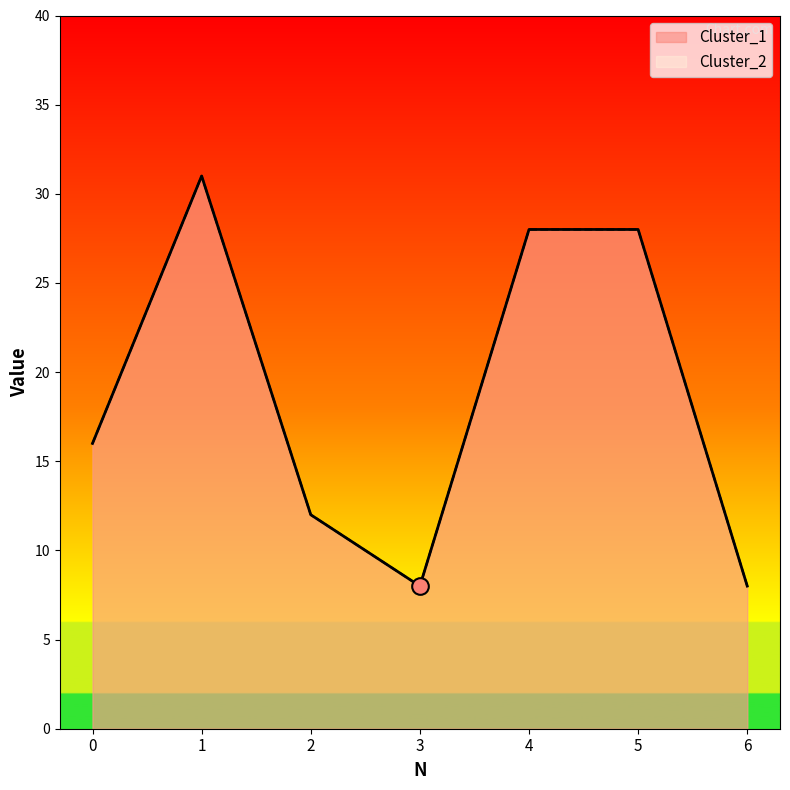

True or false: Cluster_1 has a value of 28 at 4.

True